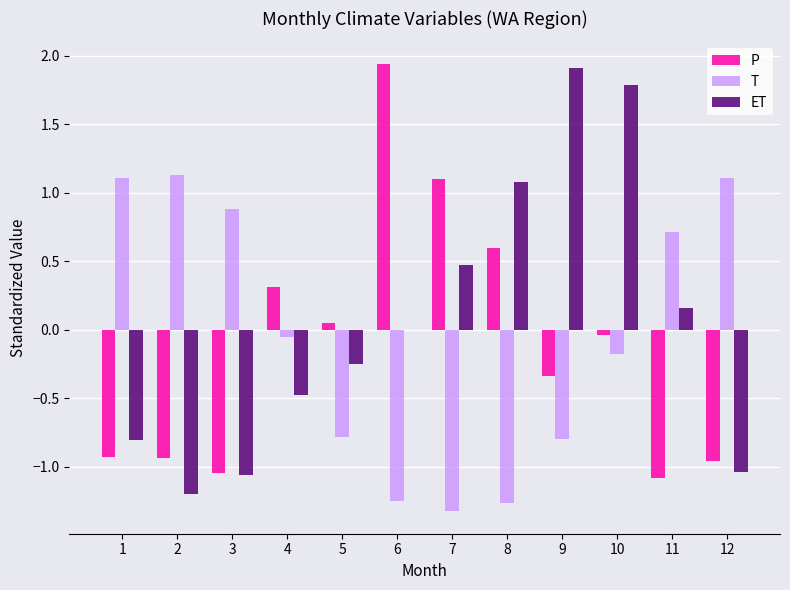

True or false: ET has a value of -0.5 at 4.

True